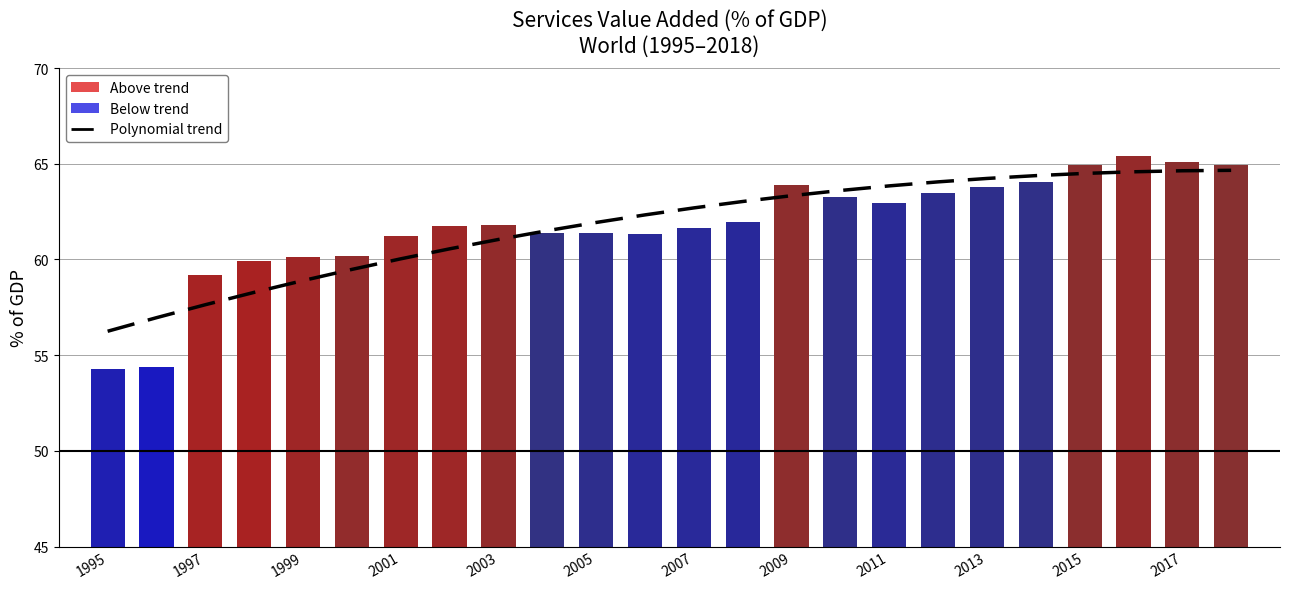

Reading left to right, transcribe all the data shown in this chart.

Polynomial trend: 56.2	57.0	57.6	58.3	58.9	59.5	60.0	60.6	61.0	61.5	61.9	62.3	62.7	63.0	63.3	63.6	63.8	64.1	64.2	64.4	64.5	64.6	64.6	64.7
nv_srv_totl_zs: 54.3	54.4	59.2	59.9	60.1	60.2	61.2	61.8	61.8	61.4	61.4	61.3	61.7	62.0	63.9	63.2	63.0	63.5	63.8	64.0	64.9	65.4	65.1	65.0